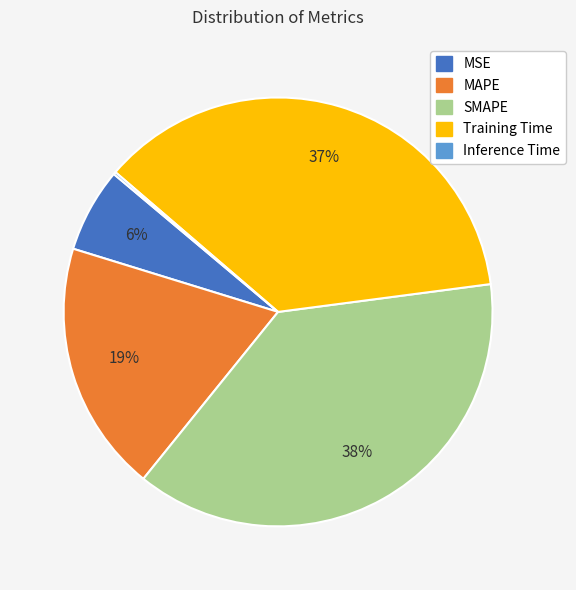

To the nearest percent, what percentage of the pie is SMAPE?

38%